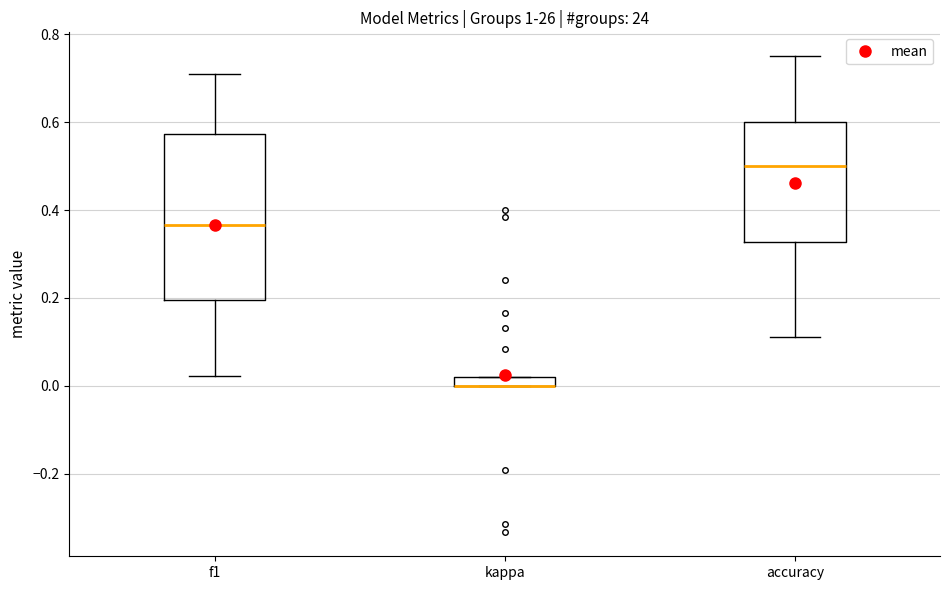

Which box is the tallest, from its lower edge to its upper edge?

f1